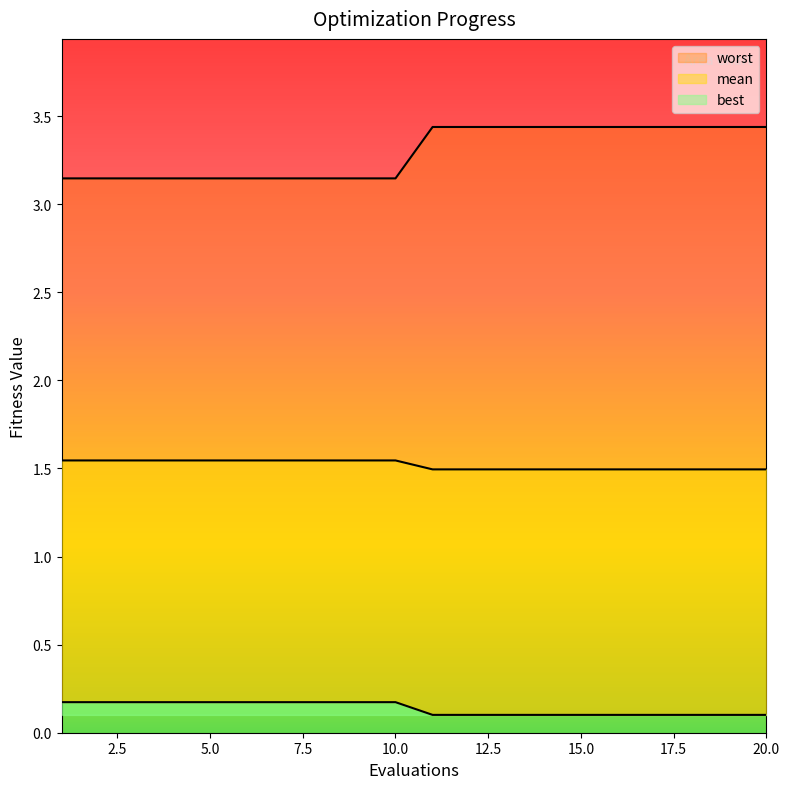

What is the maximum value shown in the chart?

3.4